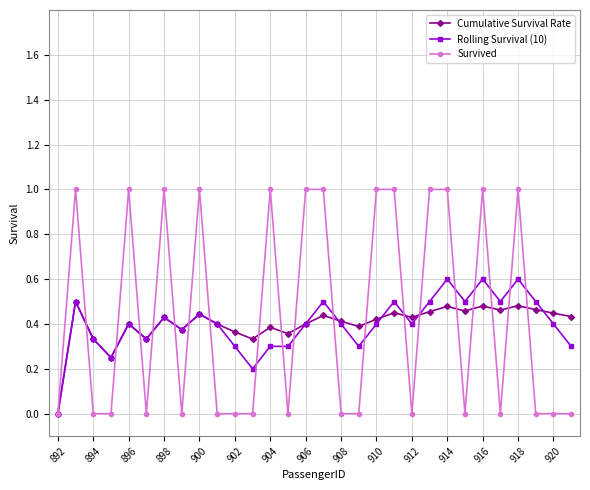

What is the maximum value for Rolling Survival (10)?

0.6